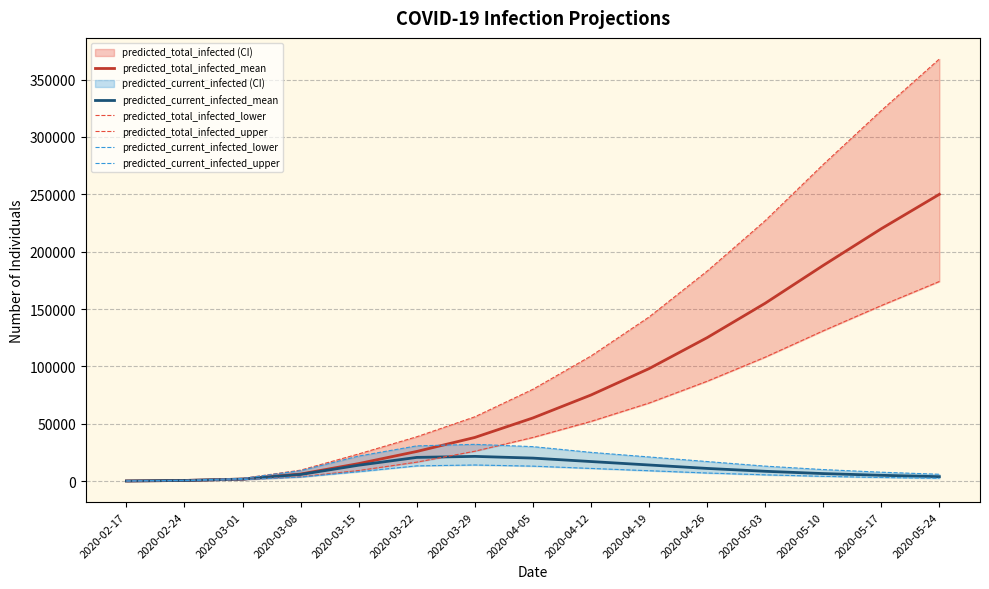

Which series has the largest total across all categories?

predicted_total_infected_upper